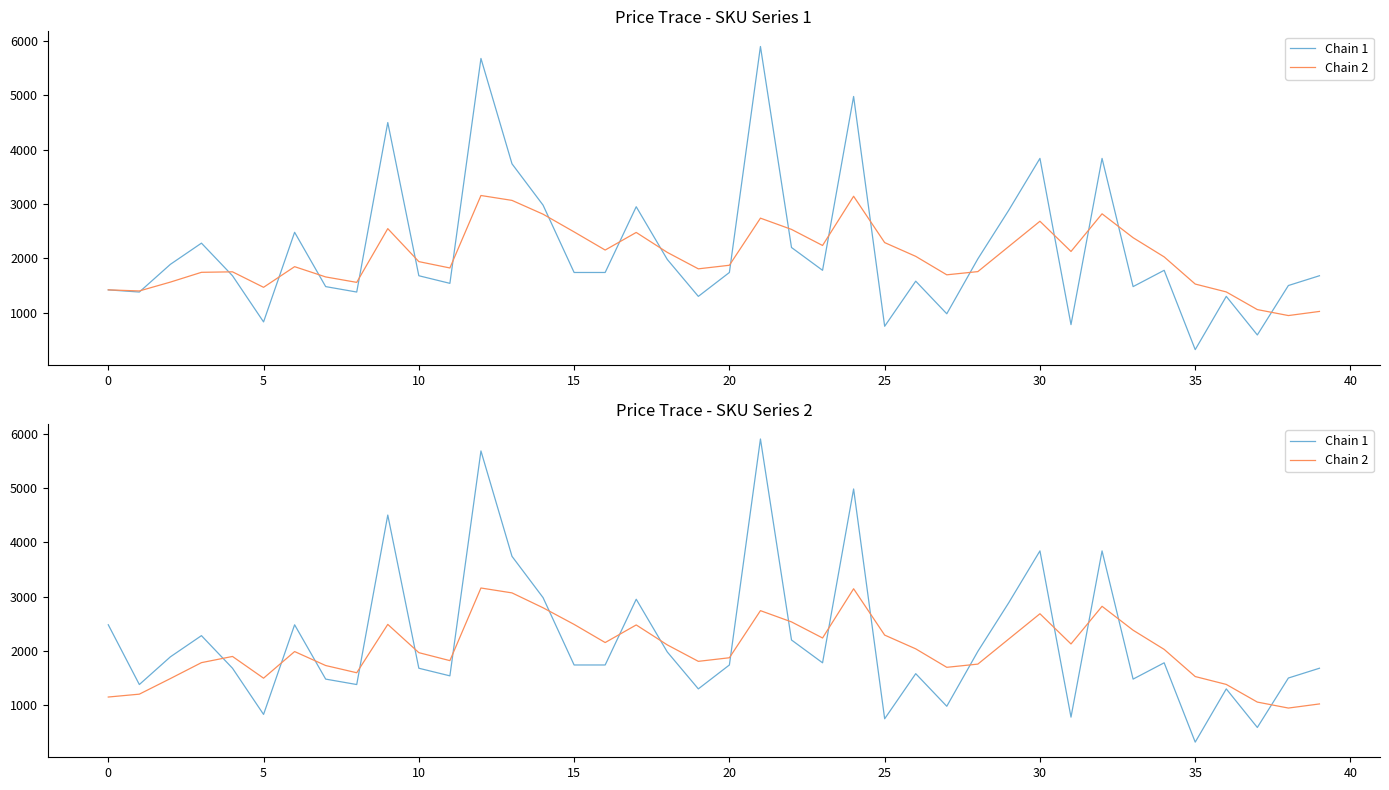

True or false: Chain 2 has a value of 721 at 35.

False